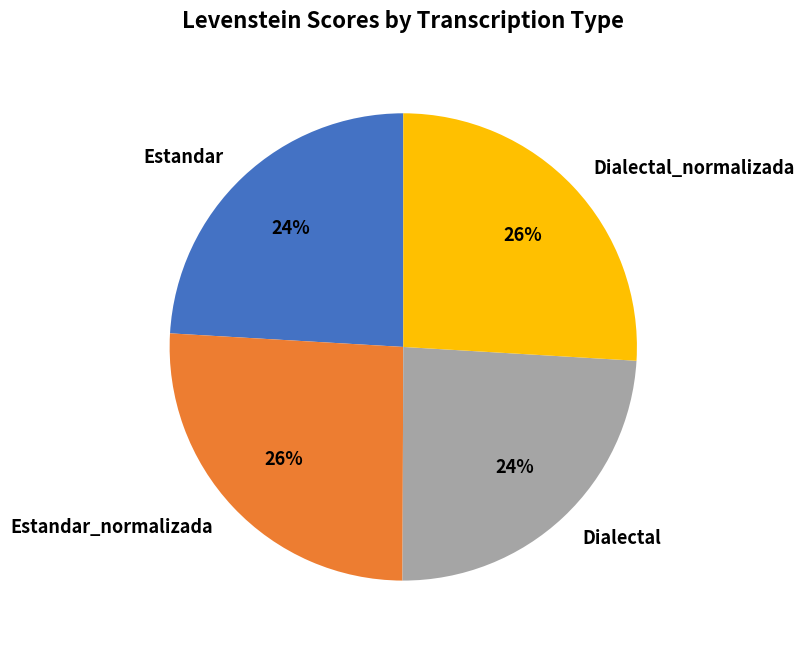

Do Dialectal_normalizada and Estandar_normalizada together represent more than half of the pie?

Yes